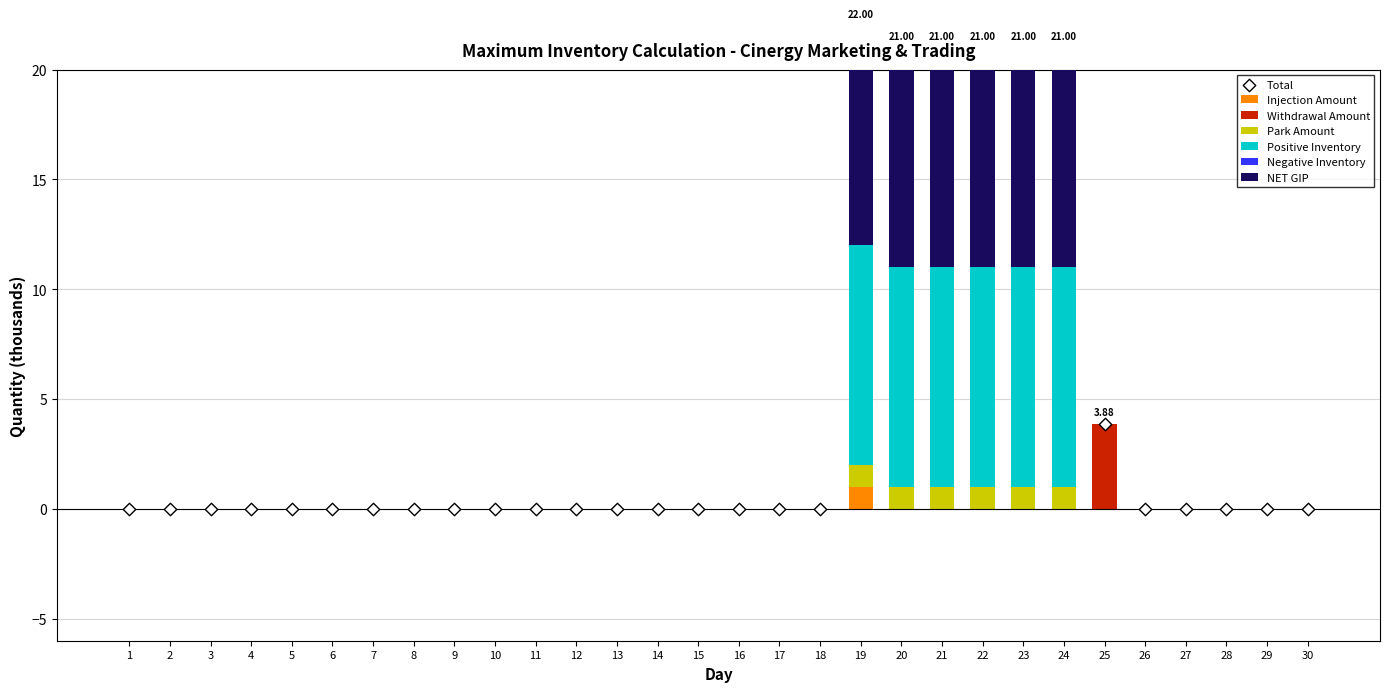

Which series reaches the minimum Y coordinate?

Injection Amount